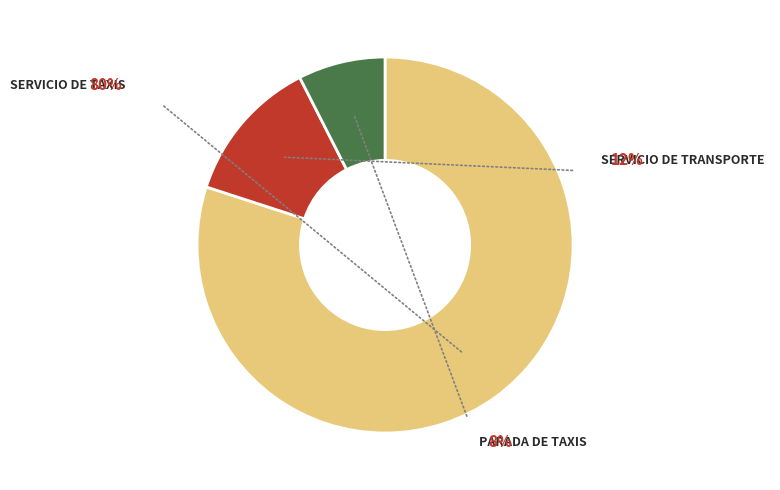

What is the total percentage of Servicio de taxis and Parada de taxis?

87.5%